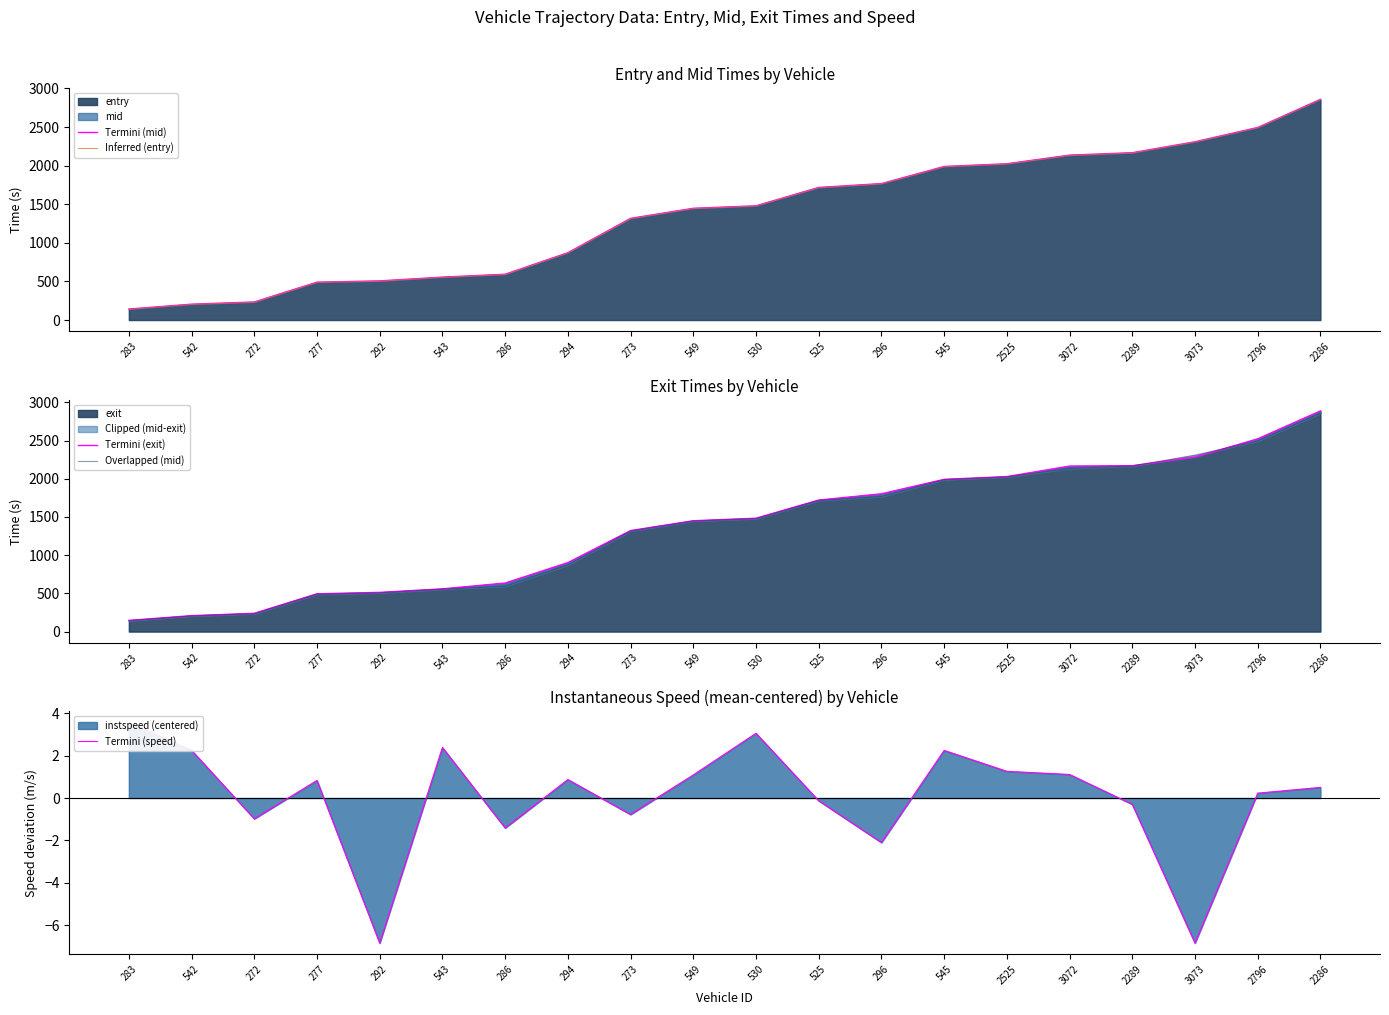

At which label does Overlapped (mid) reach its minimum?

283